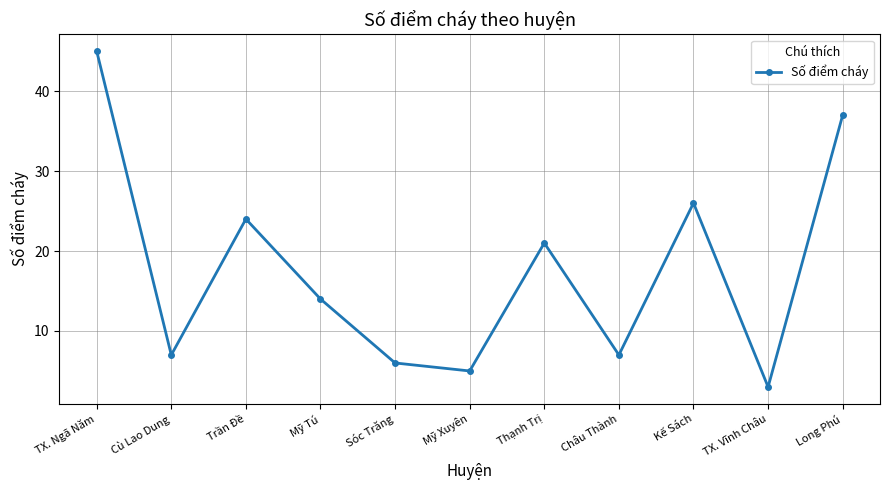

At which category does the data reach its first local valley?

Cù Lao Dung